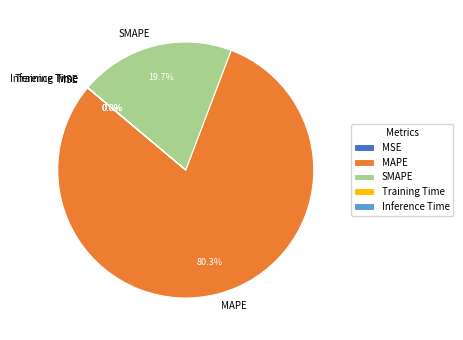

What is the majority slice?

MAPE